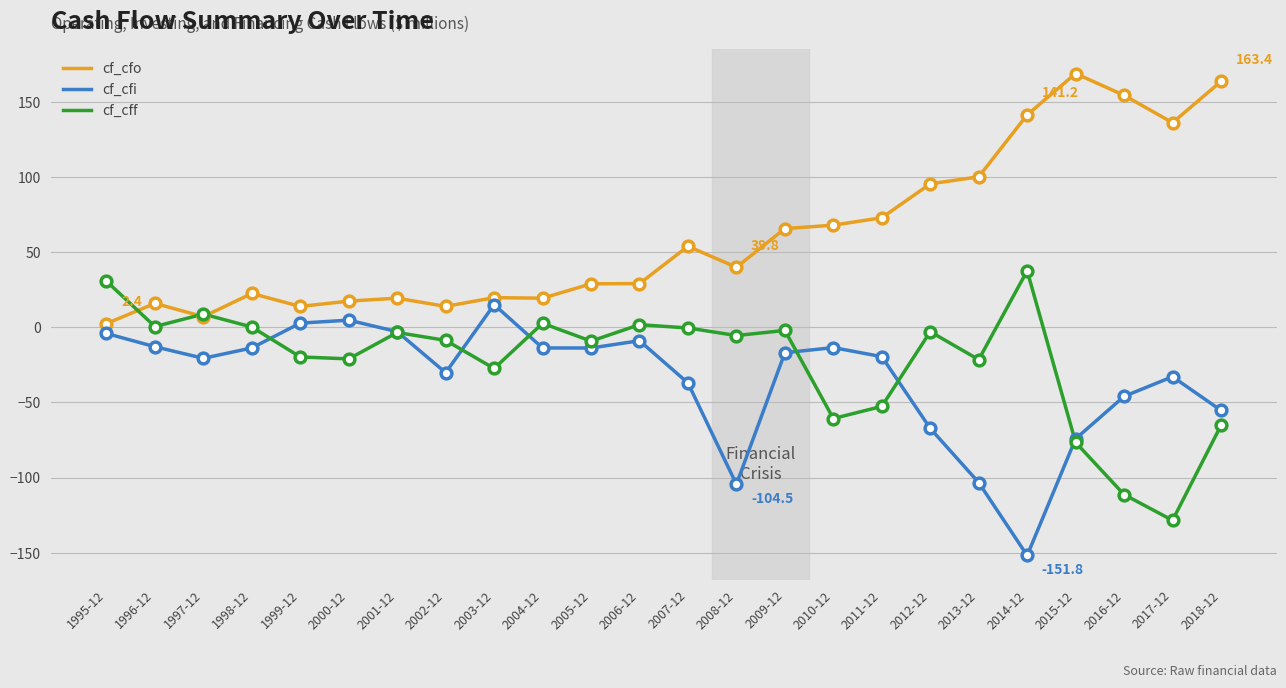

Which series has the largest total across all categories?

cf_cfo